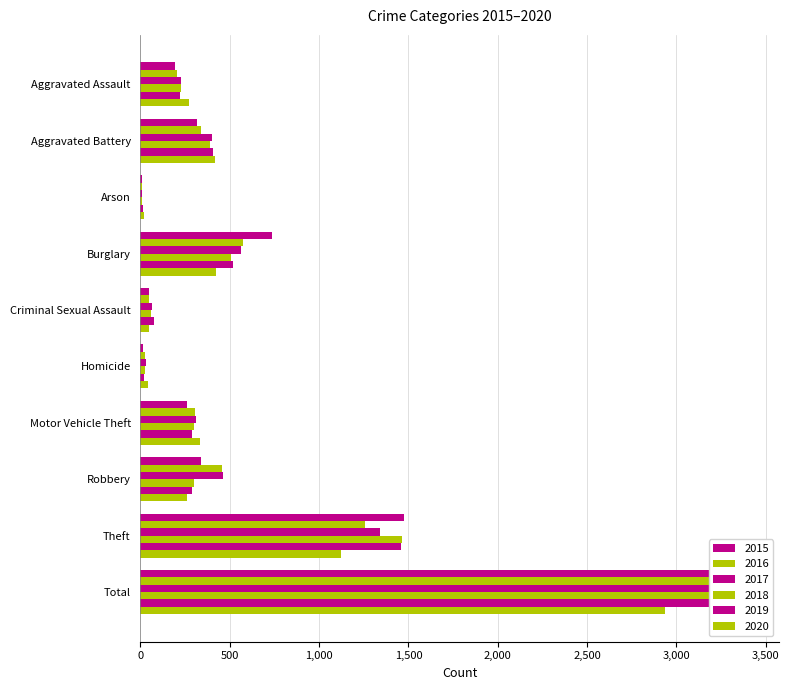

How many series are shown in this chart?

6